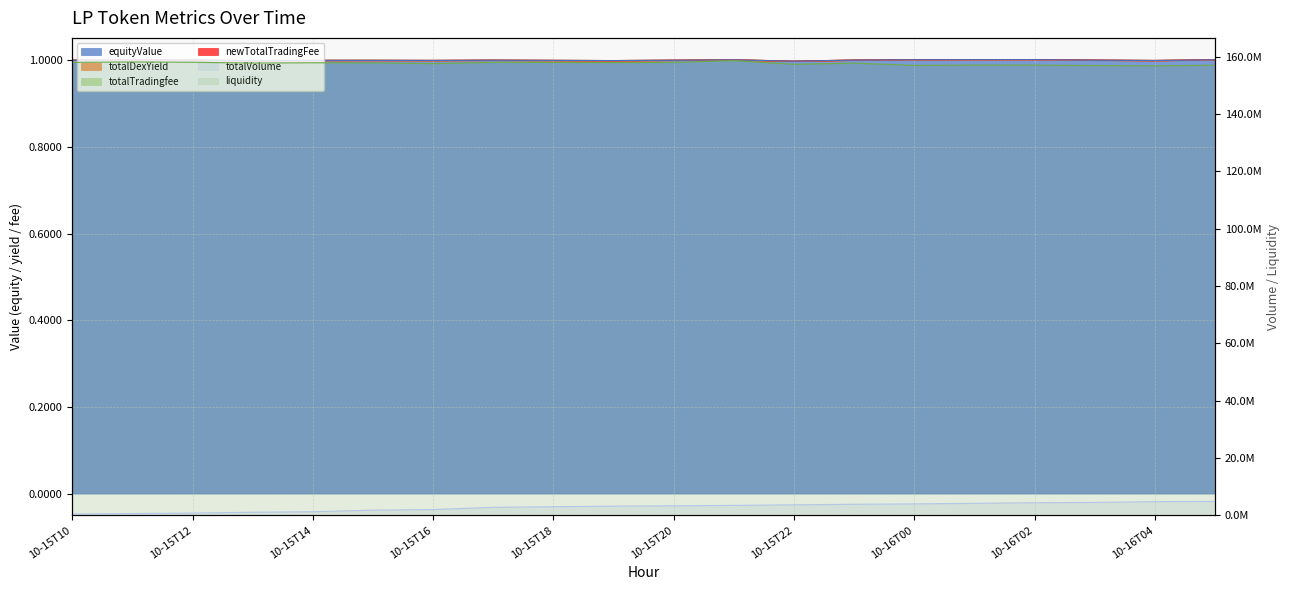

What is the maximum value shown in the chart?

158639190.5